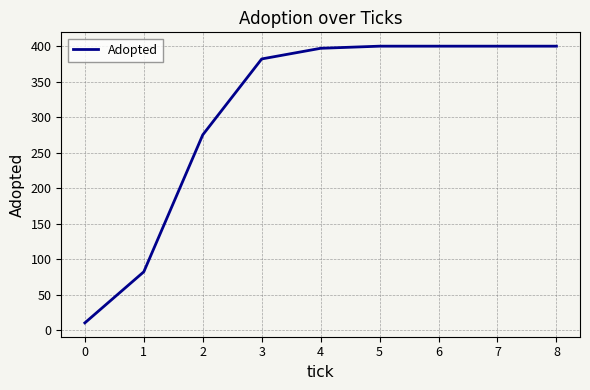

What is the difference between the maximum and minimum values?

390